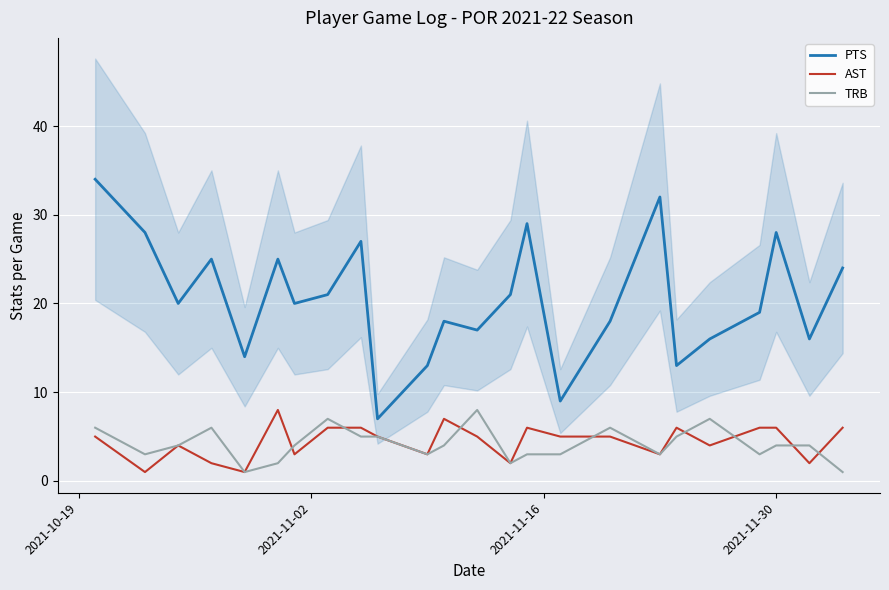

Reading right to left, extract all data points from this chart.

PTS: 24	16	28	19	16	13	32	18	9	29	21	17	18	13	7	27	21	20	25	14	25	20	28	34
AST: 6	2	6	6	4	6	3	5	5	6	2	5	7	3	5	6	6	3	8	1	2	4	1	5
TRB: 1	4	4	3	7	5	3	6	3	3	2	8	4	3	5	5	7	4	2	1	6	4	3	6